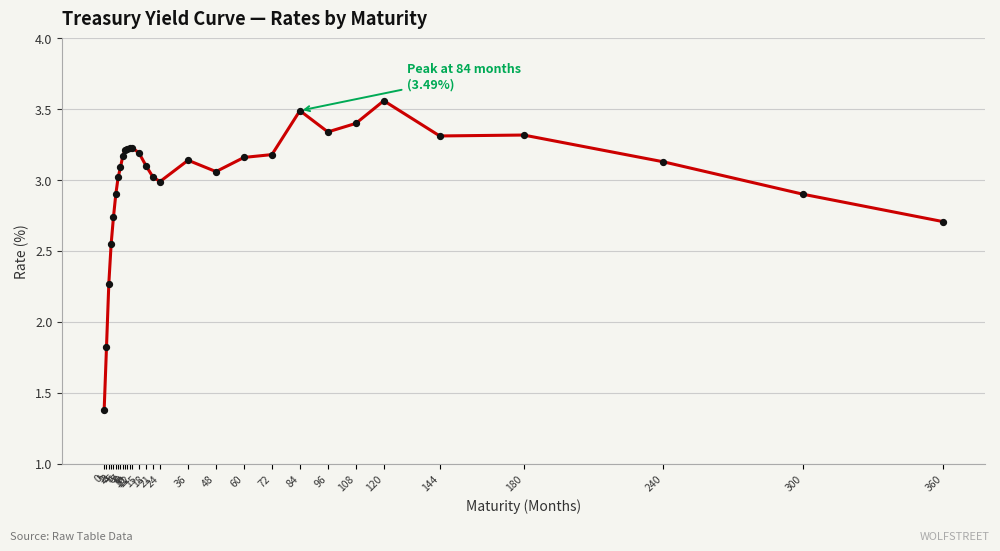

What is the ratio of the value at 8 to the value at 120?

0.9